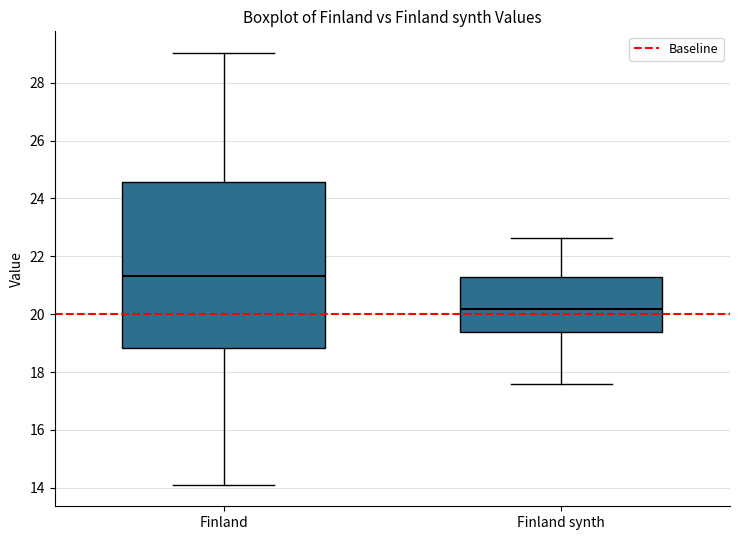

Reading left to right, transcribe this box plot: for each box, give where its median line is, the range the box spans, and where its two whiskers end, as read against the y-axis. The values are not printed on the chart, so give them approximately, as read against the axis.

Finland: median 21.4, box 18.8 to 24.6, whiskers 14.2 to 29.0
Finland synth: median 20.2, box 19.4 to 21.2, whiskers 17.6 to 22.6